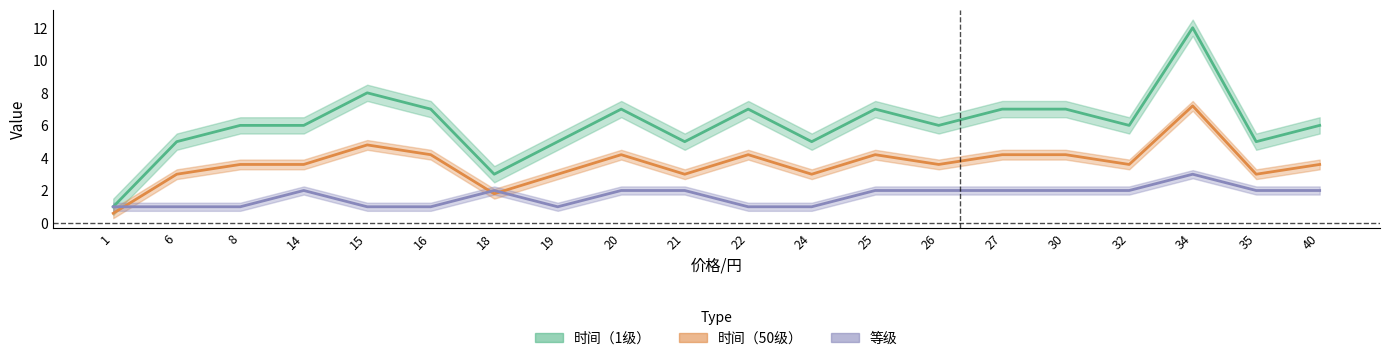

How many lines are shown in the chart?

3